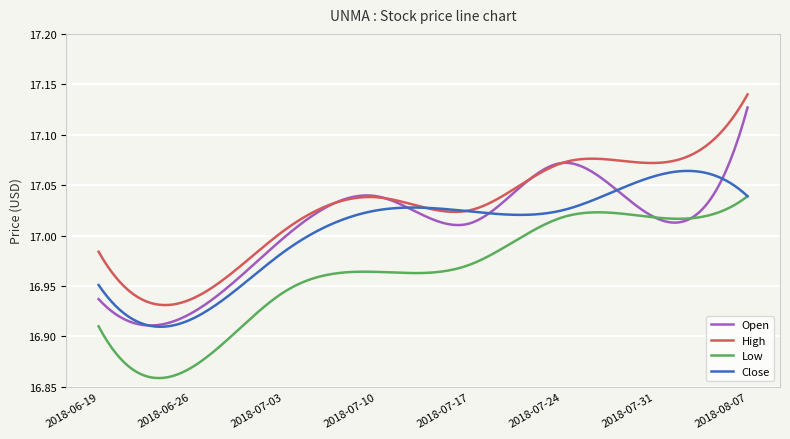

Which series has the largest range (max minus min)?

Open